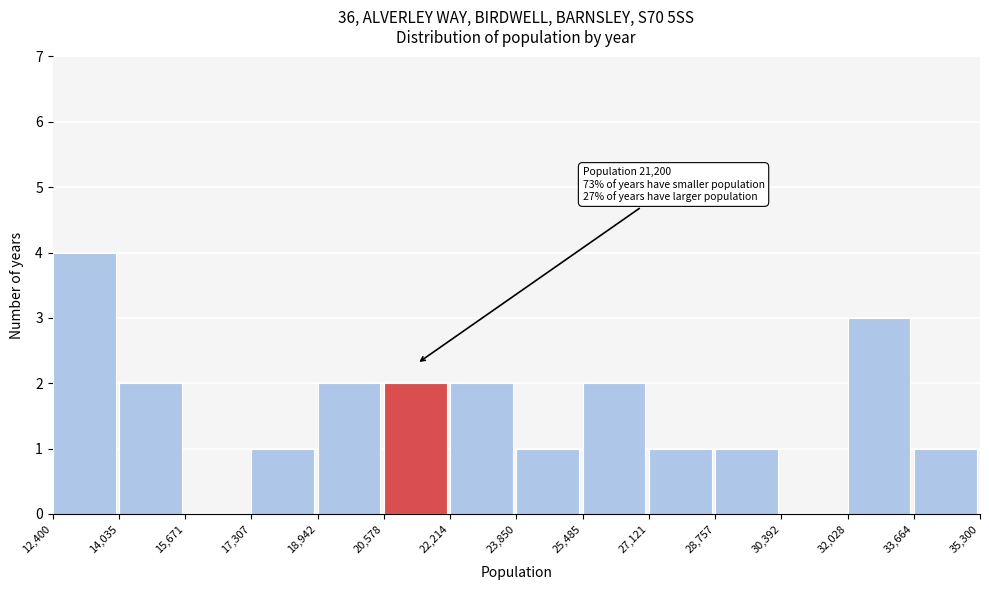

Which range on the x-axis has the tallest bar?

12,400 to 14,035